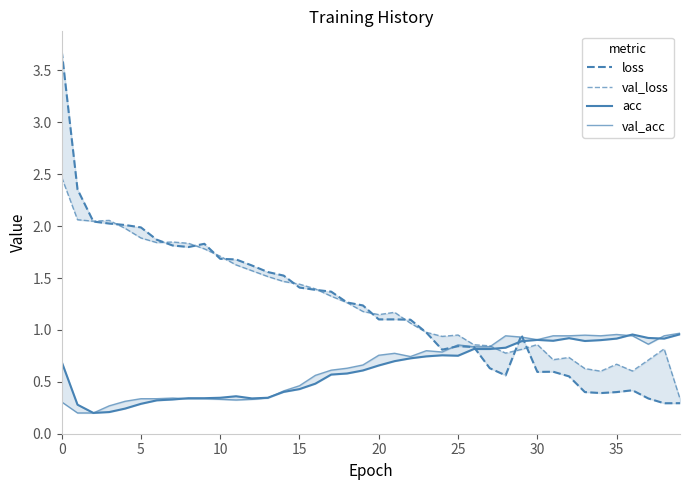

What is the sum of all val_loss values?

50.5